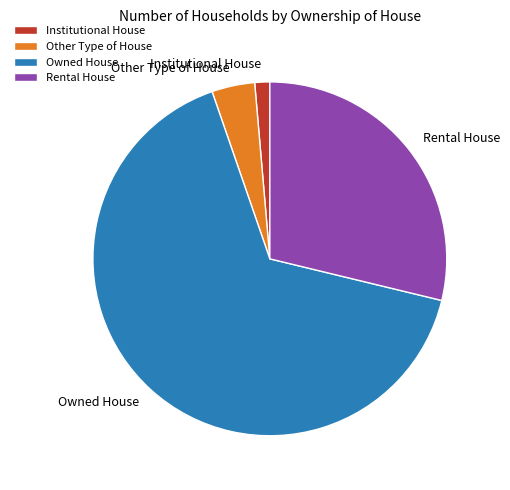

What is the ratio of the value at Rental House to the value at Institutional House?

21.0